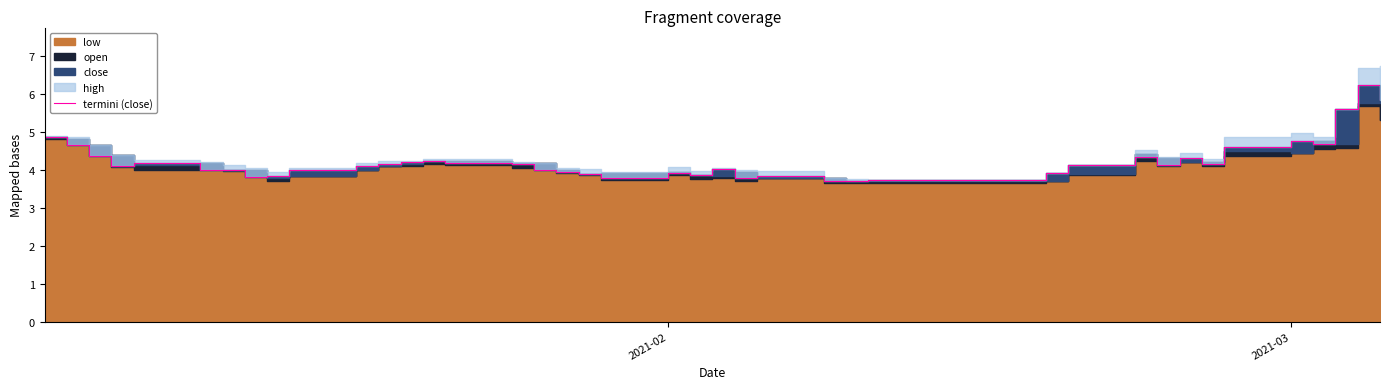

How many lines are shown in the chart?

1